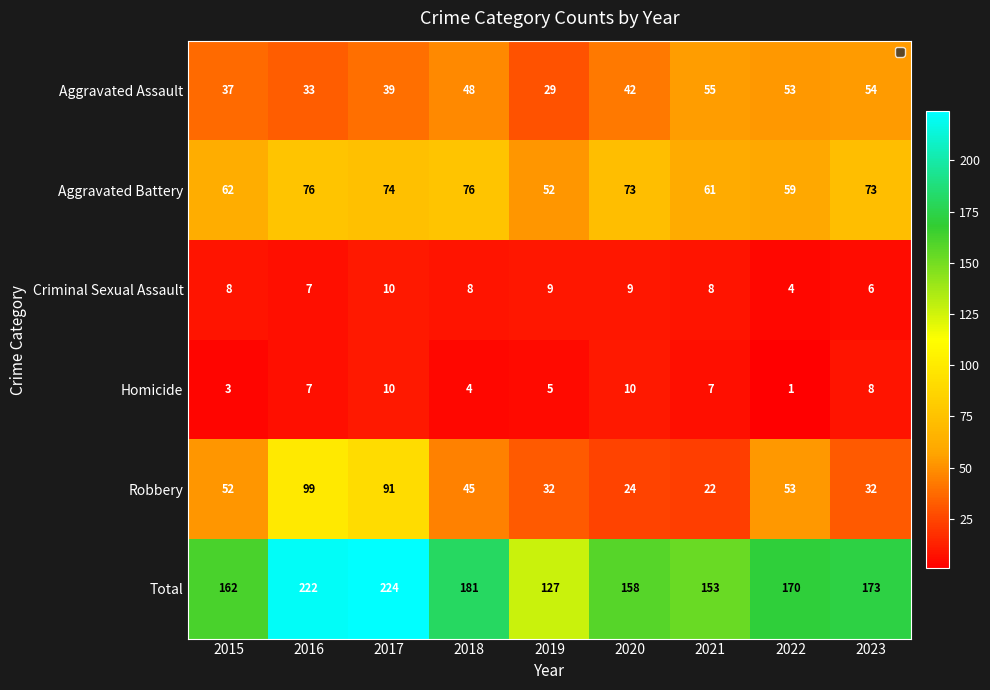

At which label does Criminal Sexual Assault reach its minimum?

2022